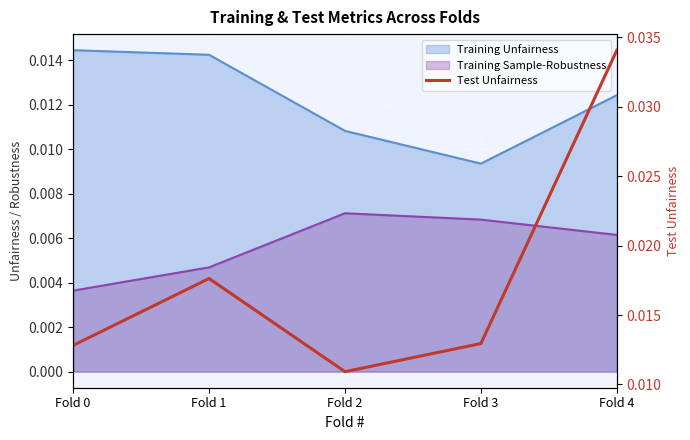

True or false: the data has more than 1 interior local peaks.

False